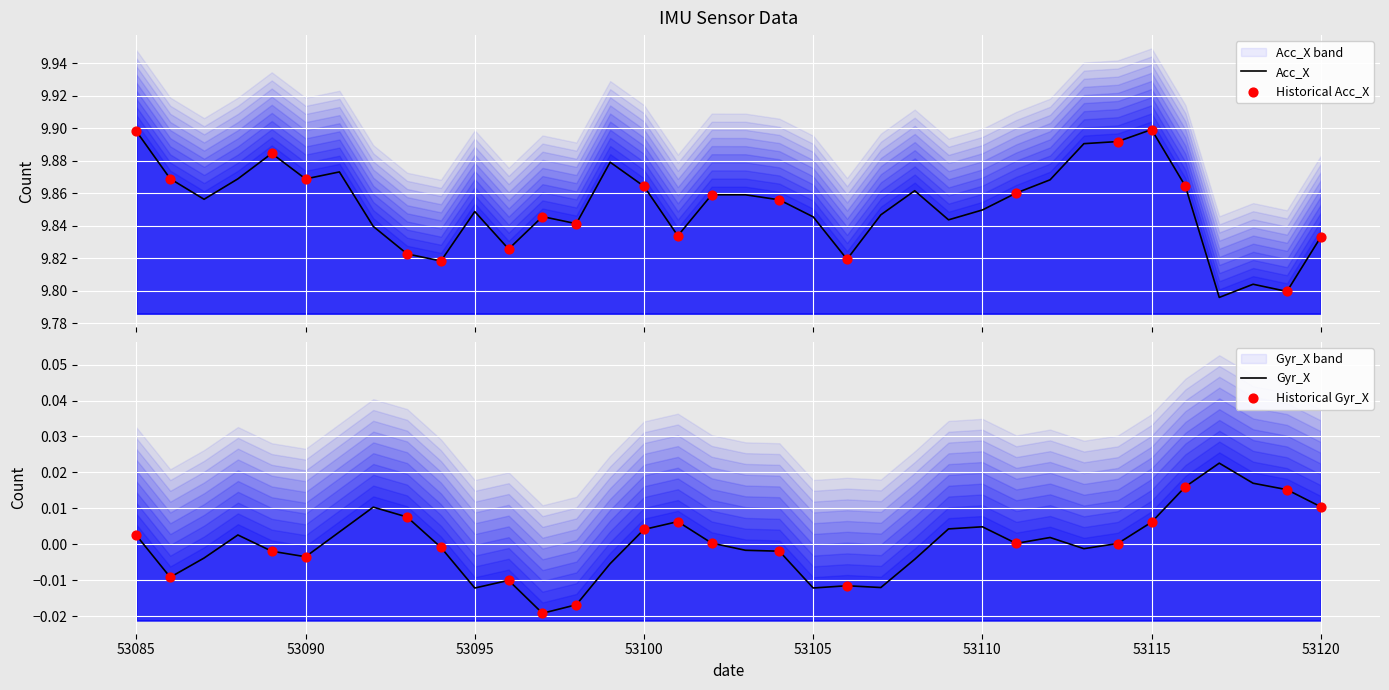

Is the value of Acc_X at 19 greater than the value of Gyr_X at 18?

Yes